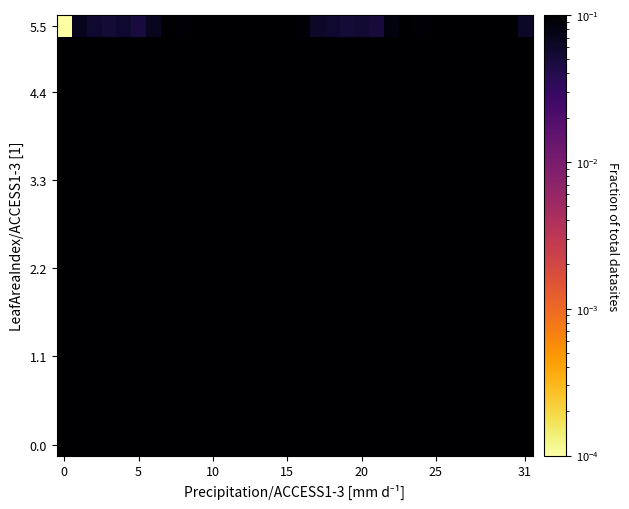

At which category is the sum across all series the highest?

30